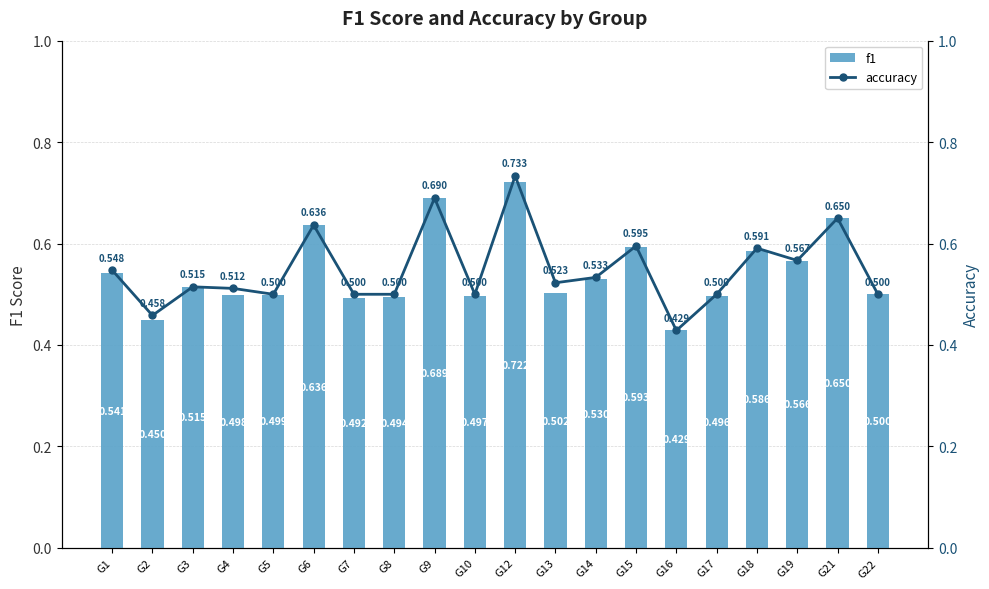

What are all the series names shown in the legend?

f1, accuracy